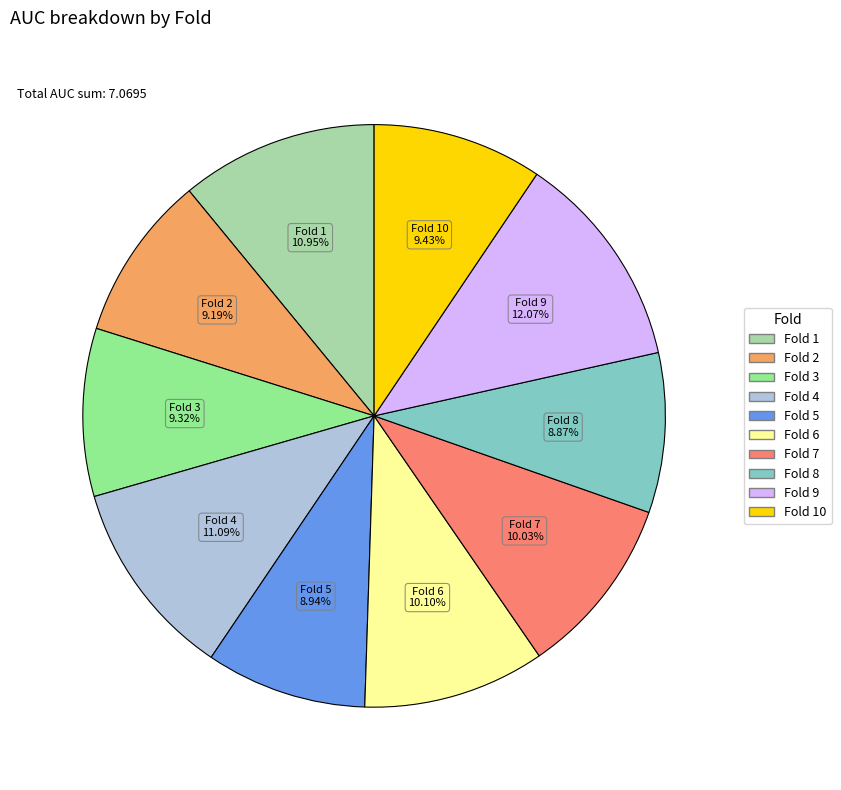

Is there any slice that represents more than half of the pie?

No